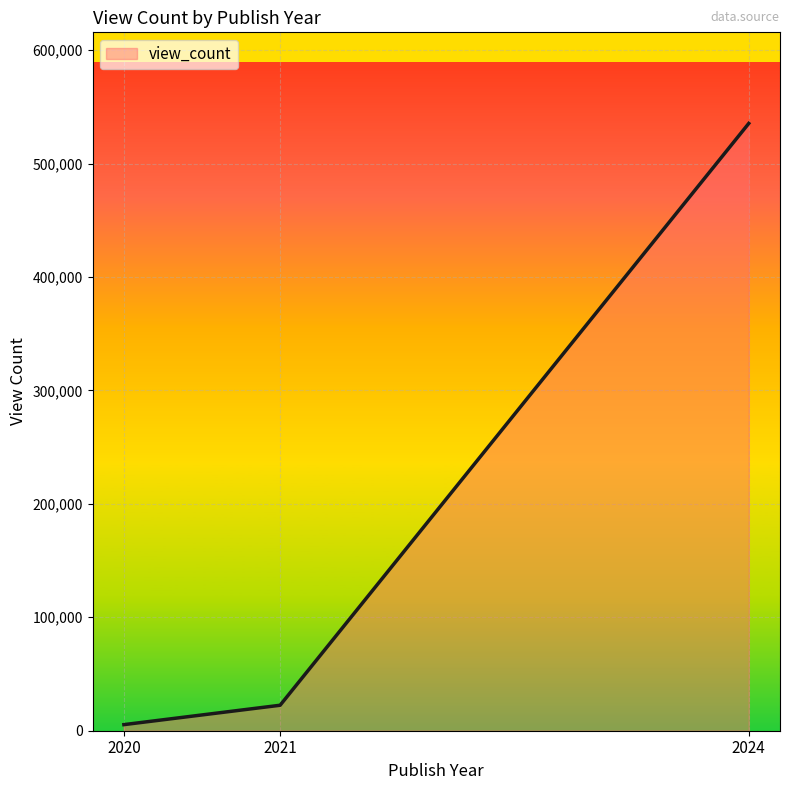

Is it true that the value at 2024 is 726477?

False